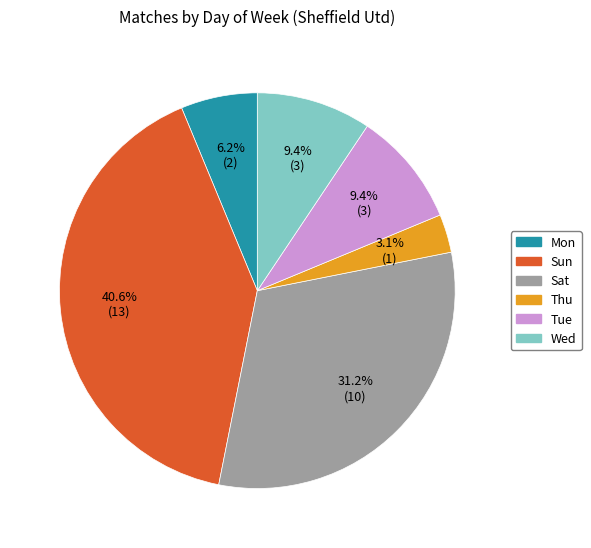

True or false: Wed accounts for 9% of the total.

True